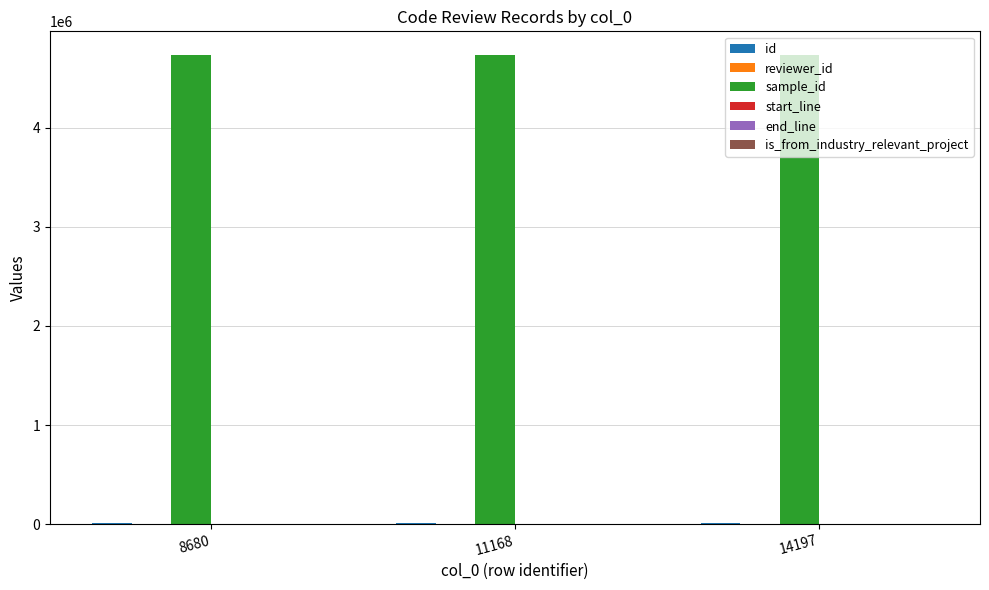

What is the greatest value displayed?

4734605